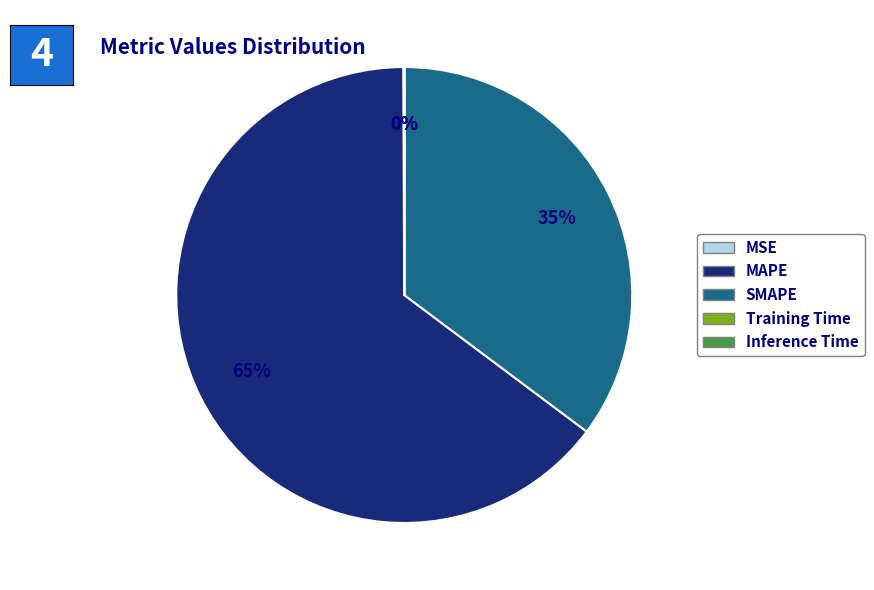

The SMAPE slice represents 35% of the pie. True or false?

True